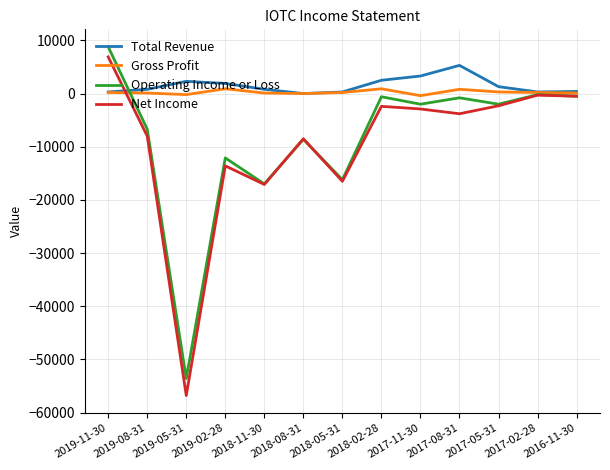

True or false: Operating Income or Loss has more than 2 interior local peaks.

True